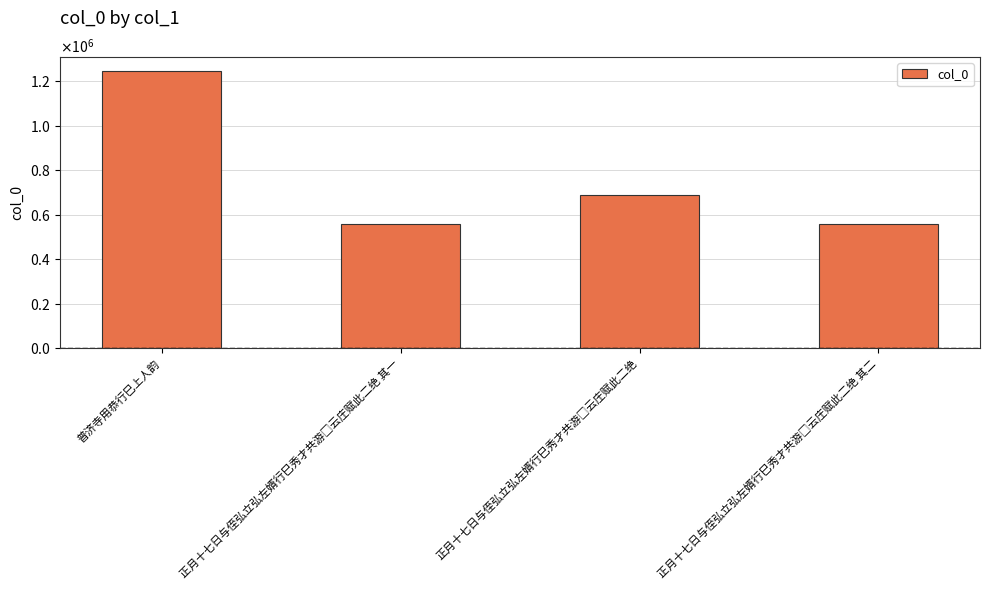

Is it true that the value at 正月十七日与侄弘立弘左婿行巳秀才共游□云庄赋此二绝 其二 is 951397?

False